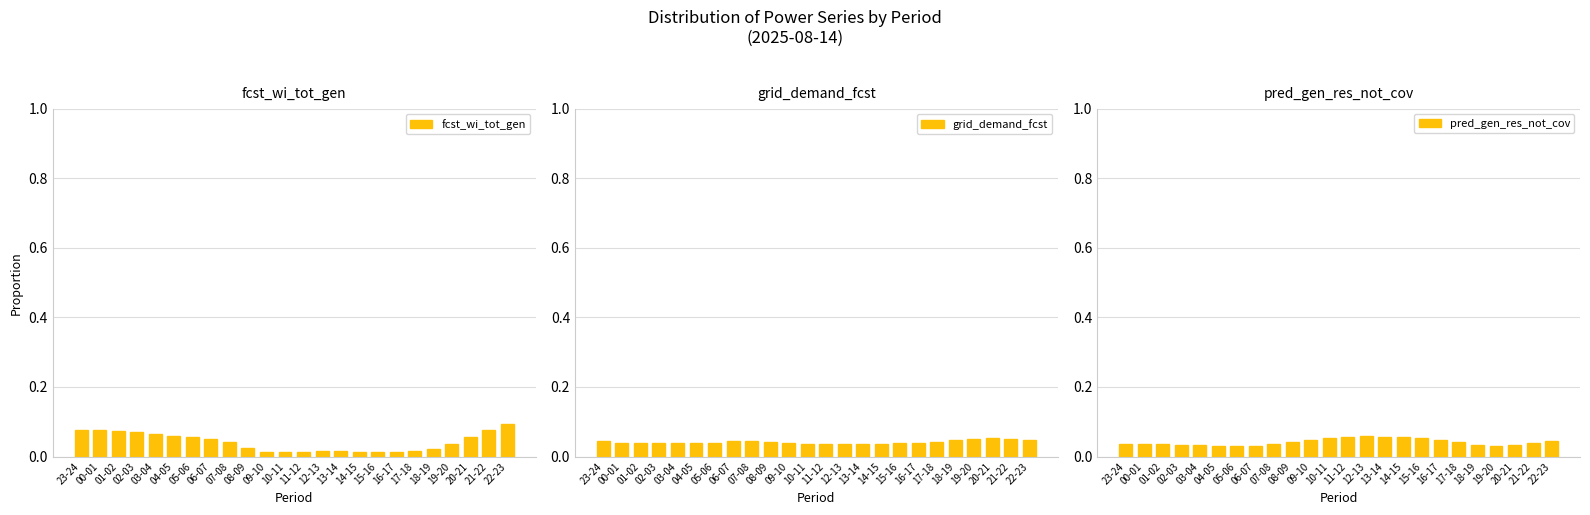

How many data points does each series have?

24